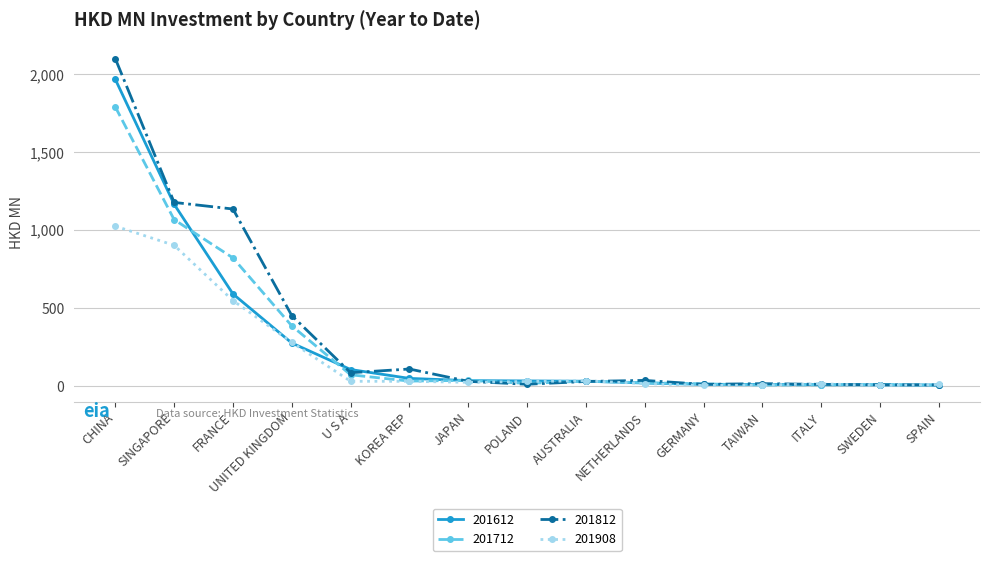

What is the smallest value displayed?

1.3